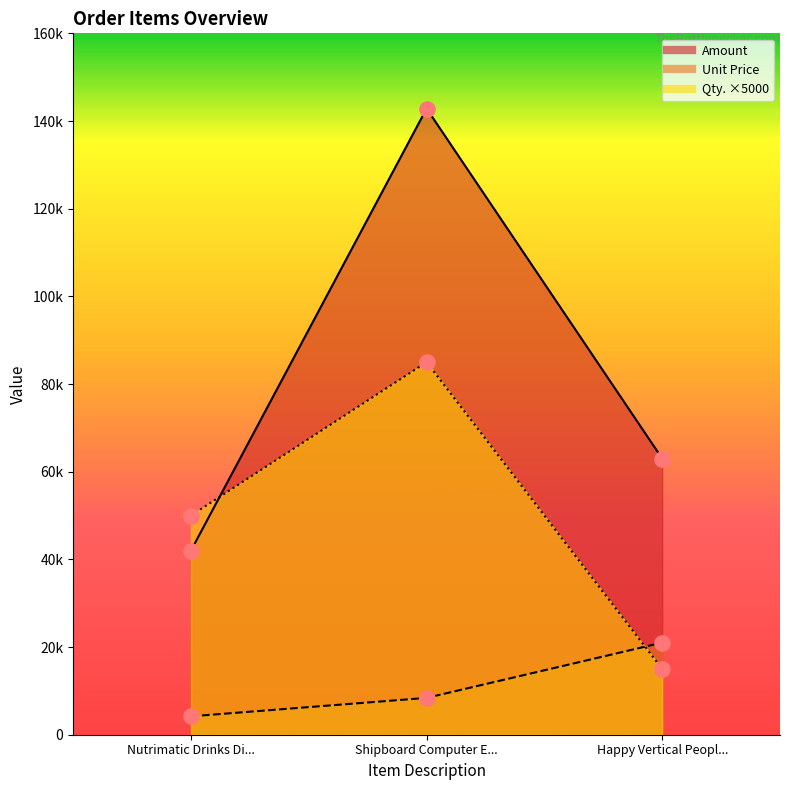

What are all the series names shown in the legend?

Amount (line), Unit Price (line), Qty. ×5000 (line)